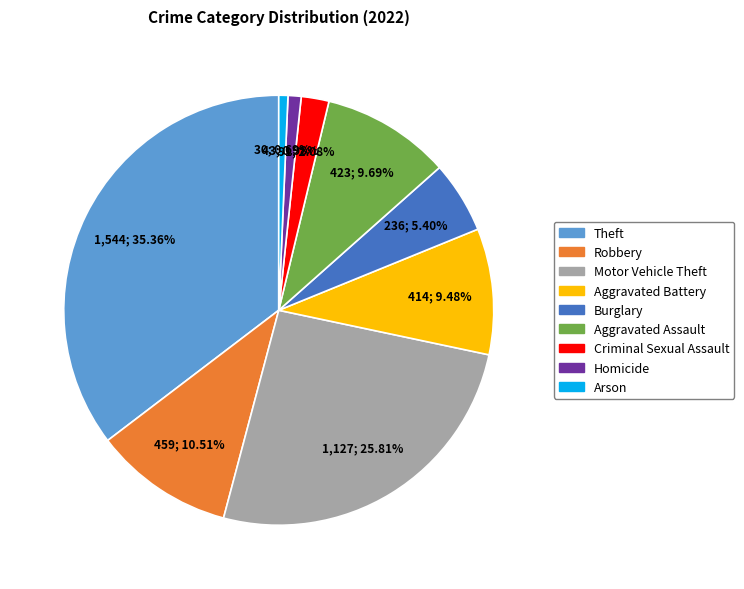

To the nearest percent, what is the difference between the Aggravated Assault and Arson slice percentages?

9%